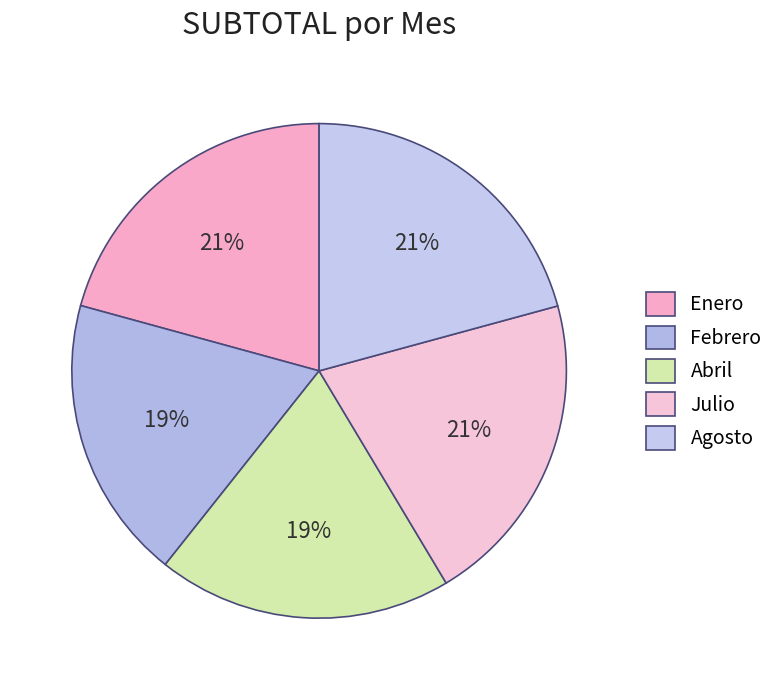

How many segments does this pie chart have?

5